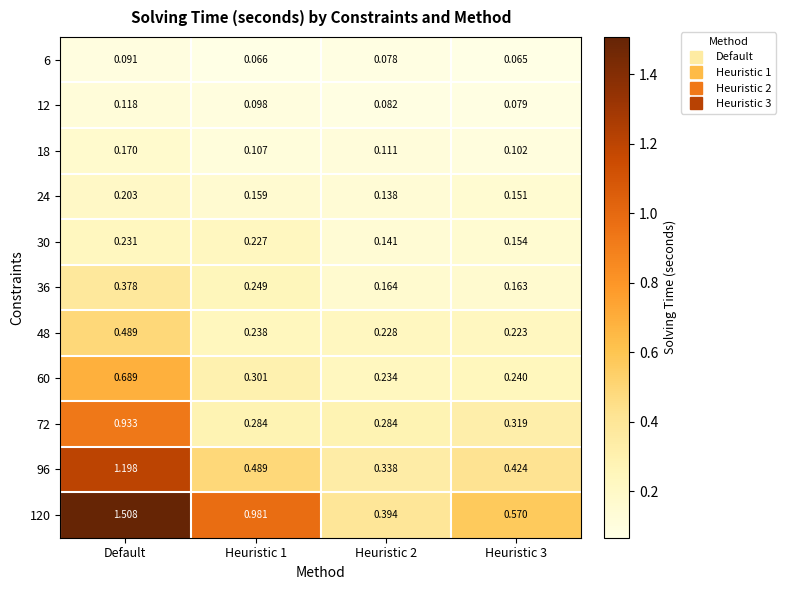

Which label corresponds to the largest value in the chart?

Default